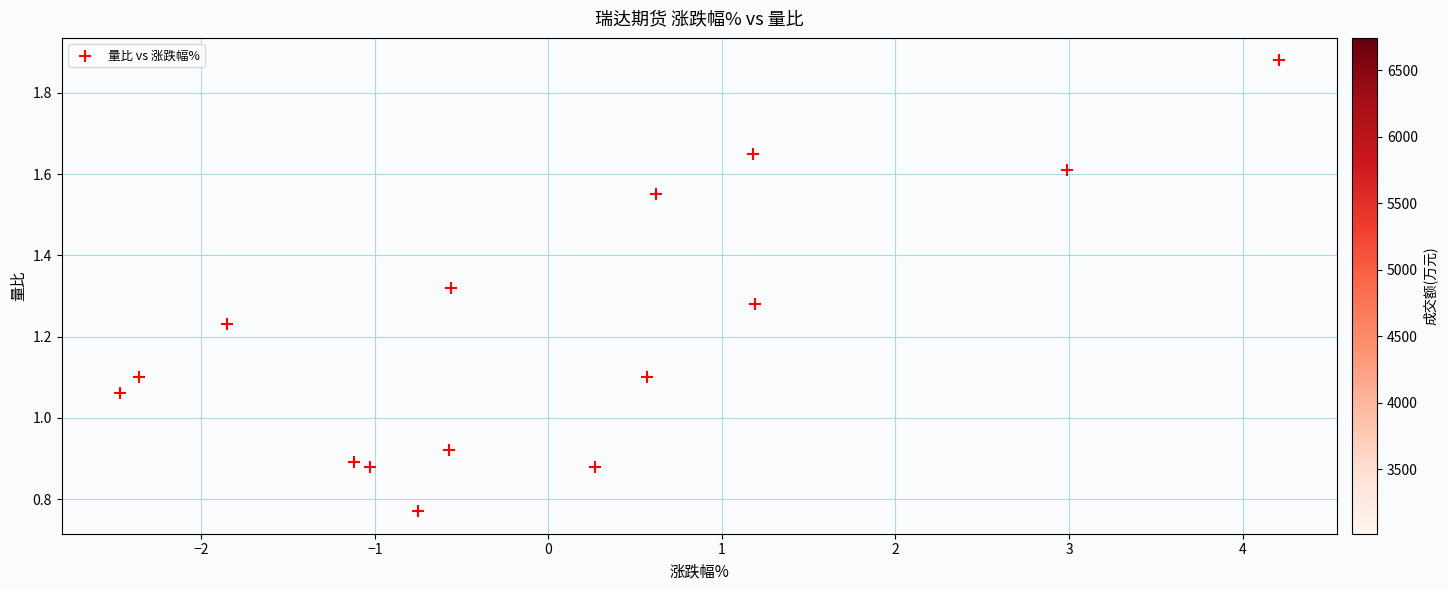

What is the range of X values (max minus min)?

6.7